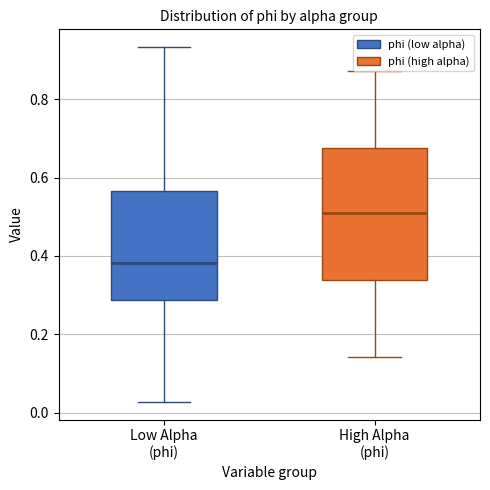

Reading left to right, transcribe this box plot: for each box, give where its median line is, the range the box spans, and where its two whiskers end, as read against the y-axis. The values are not printed on the chart, so give them approximately, as read against the axis.

Low Alpha (phi): median 0.38, box 0.28 to 0.56, whiskers 0.02 to 0.94
High Alpha (phi): median 0.52, box 0.34 to 0.68, whiskers 0.14 to 0.88